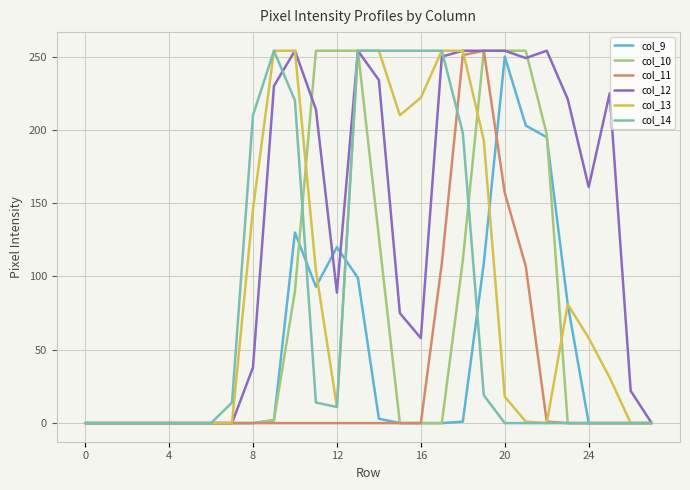

What is the average value of the col_10 series?

73